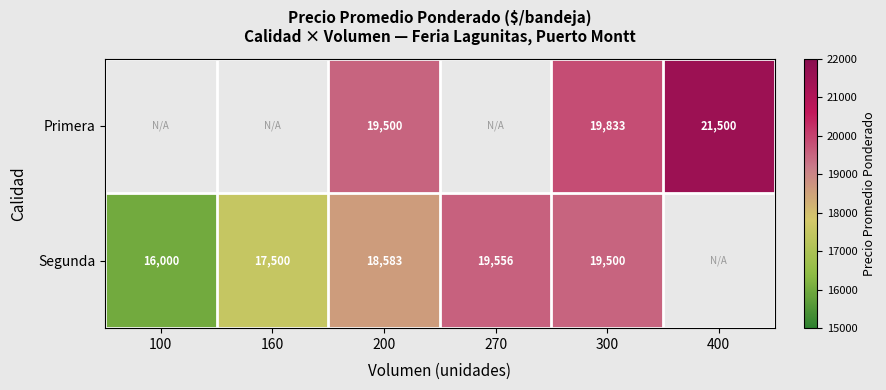

What is the difference between the Segunda values at 300 and 270?

56.0